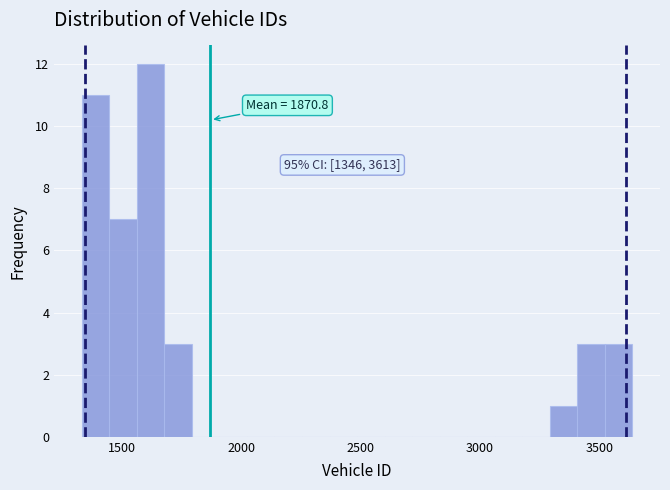

Around what value on the x-axis is the tallest bar? Give the approximate position of its centre, as read against the axis.

1600